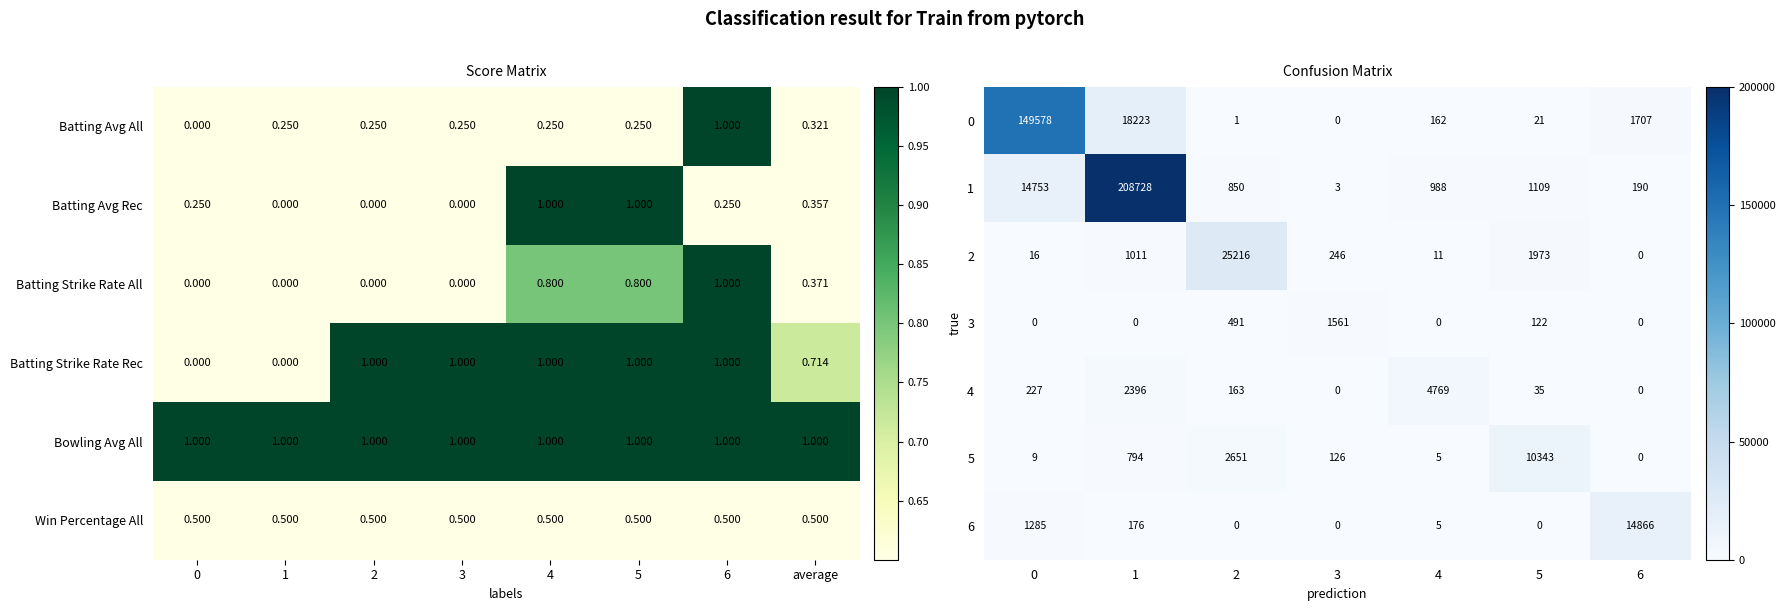

Is the value of Batting Avg Rec at 1 greater than the value of Batting Avg All at 2?

No